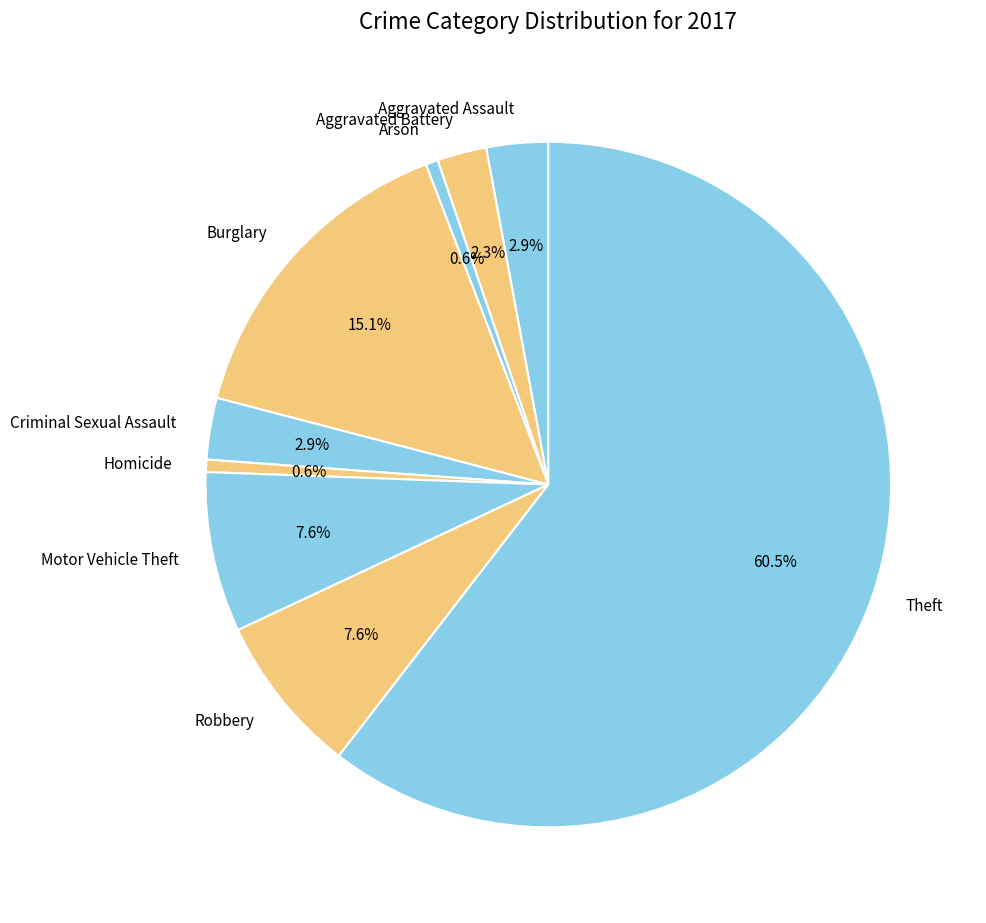

To the nearest percent, what is the difference between the largest and smallest slice percentages?

60%